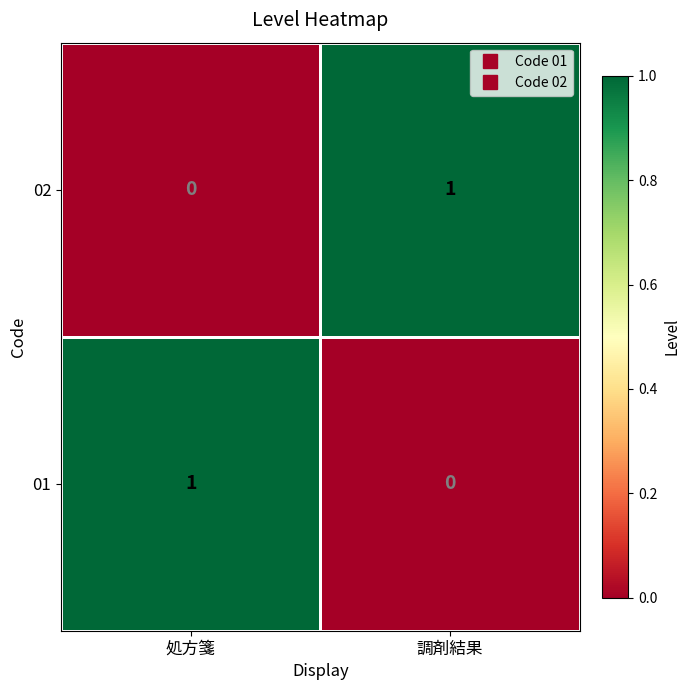

True or false: 01 has a value of 1 at 調剤結果.

False